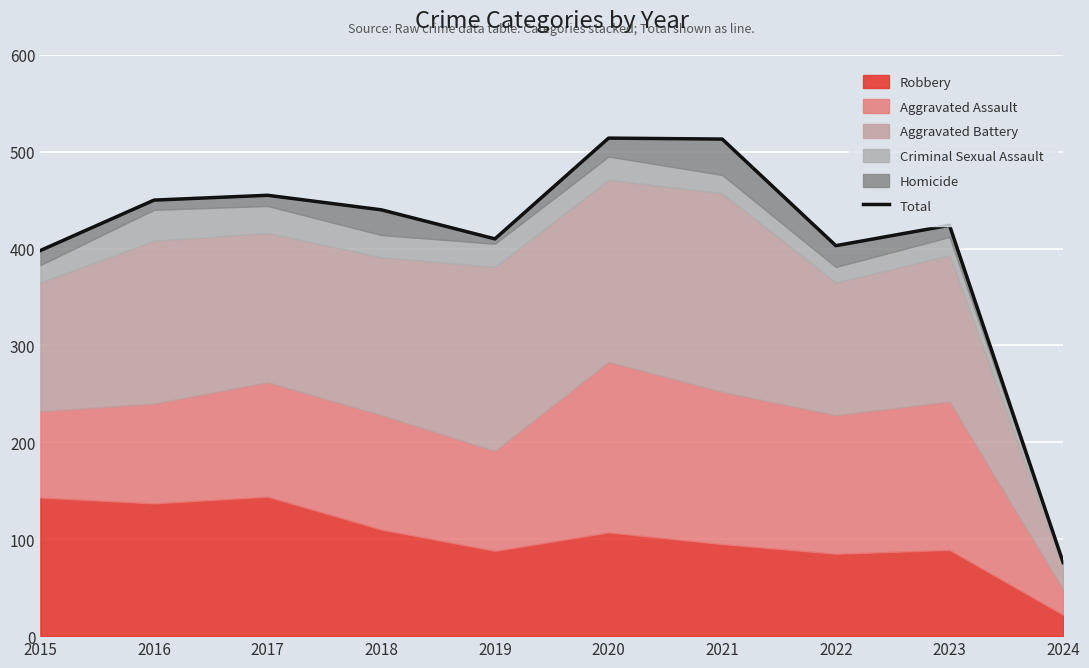

True or false: there are more than 1 points higher than both neighbors.

True